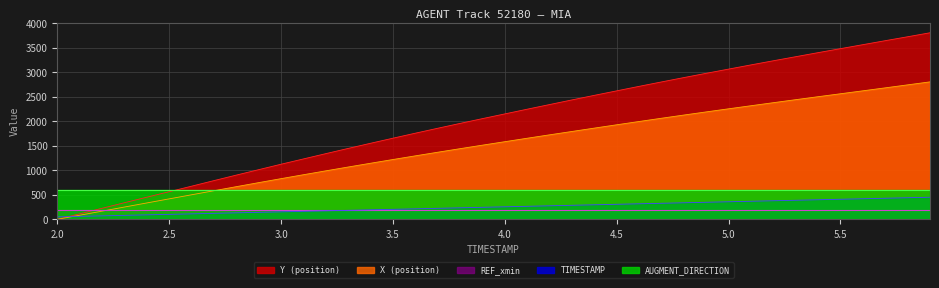

What is the difference between the Y values at 5.4 and 3.4?

1846.1